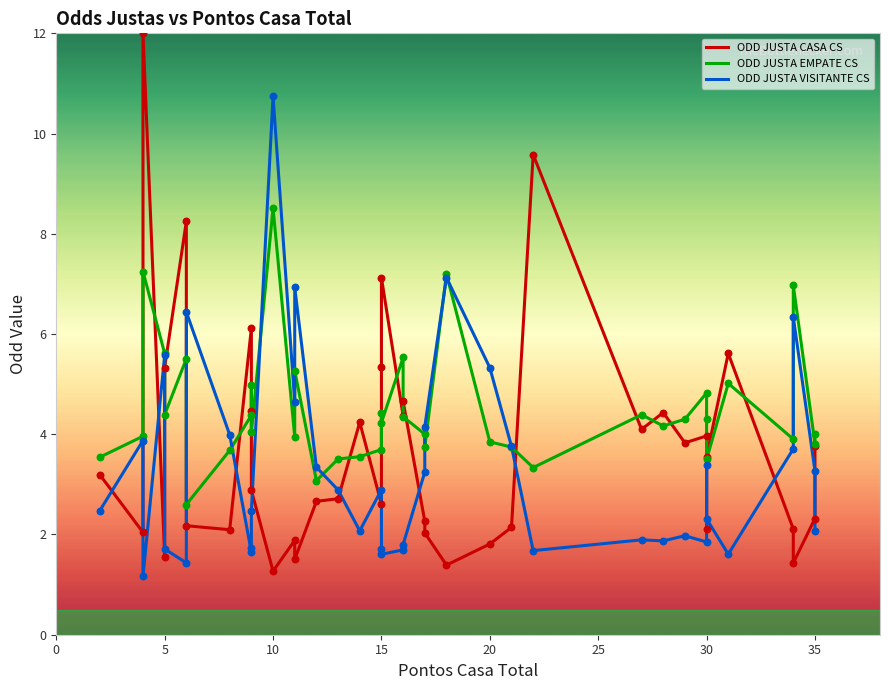

Is the value of ODD JUSTA EMPATE CS at 10 greater than the value of ODD JUSTA CASA CS at 36?

Yes